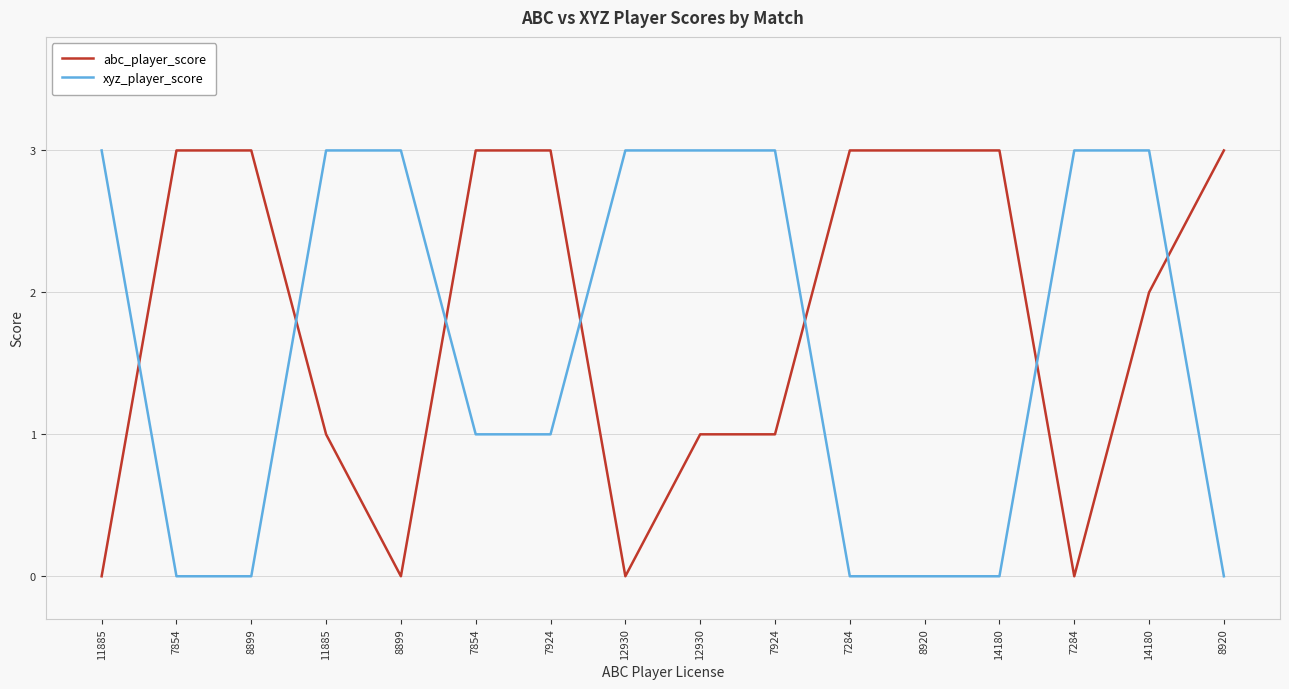

Is this an area chart (filled region under the line)?

No